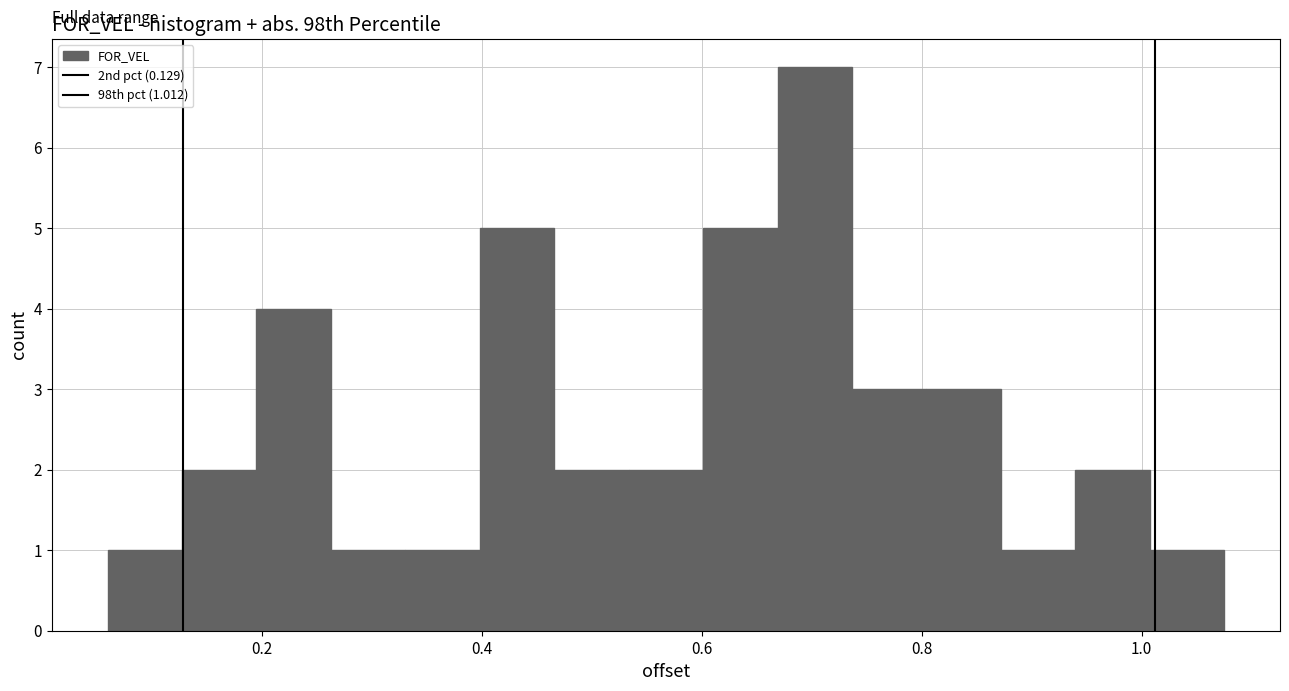

Read against the x-axis, roughly where is the centre of the tallest bar?

0.70